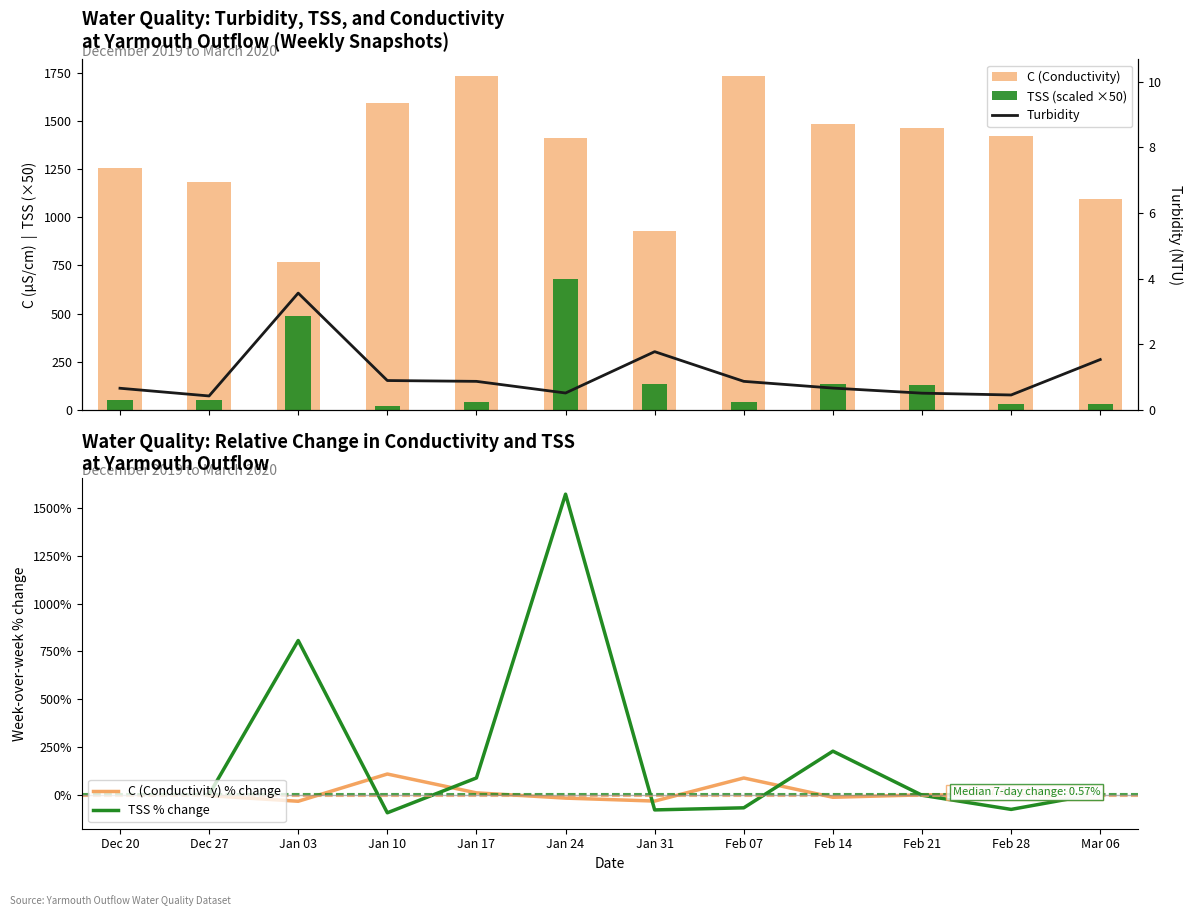

At how many categories does at least one series exceed 754?

12